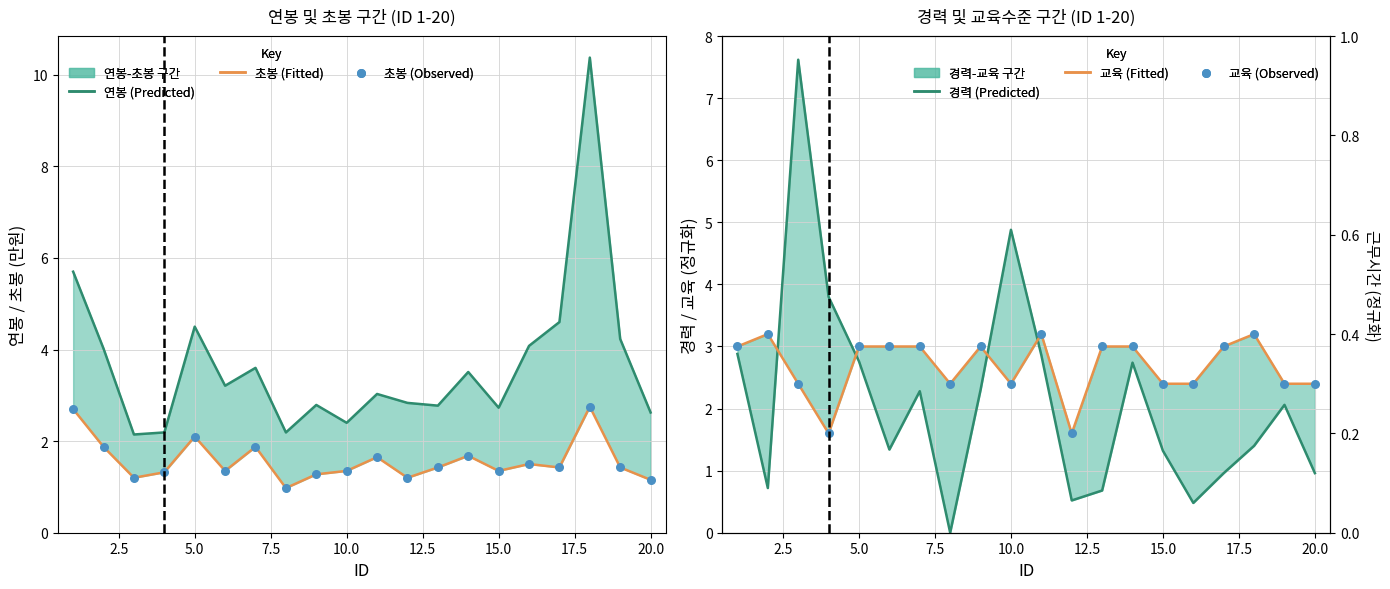

Is the value of 교육 (Observed) at 13 greater than the value of 연봉 (Predicted) at 7.5?

Yes